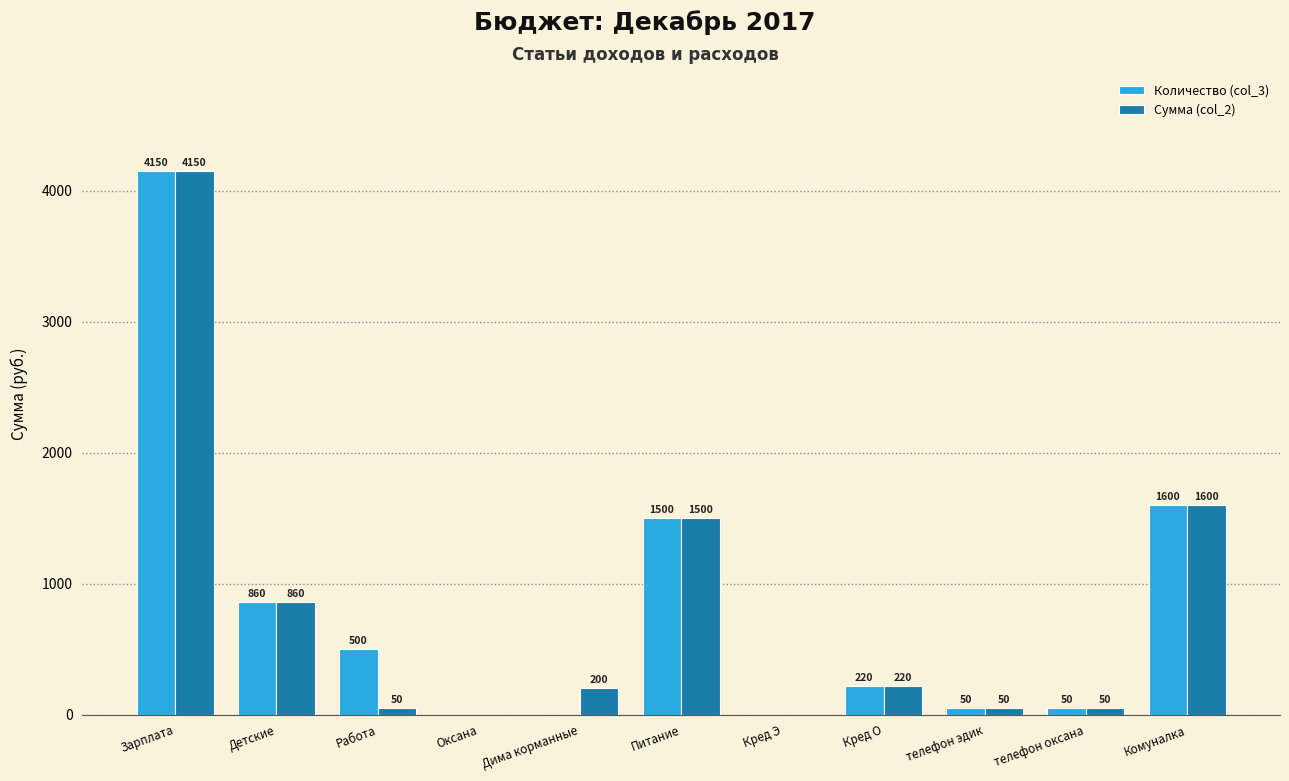

At which category is the sum across all series the highest?

Зарплата